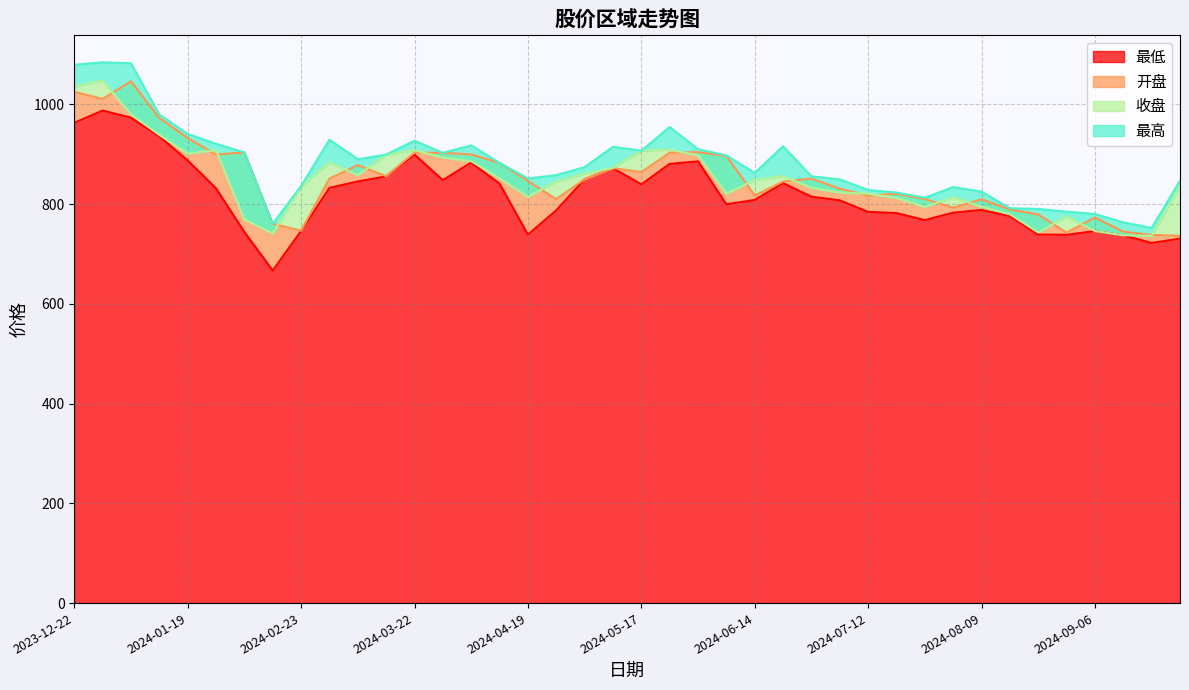

At which category does 最高 reach its first local peak?

2023-12-29